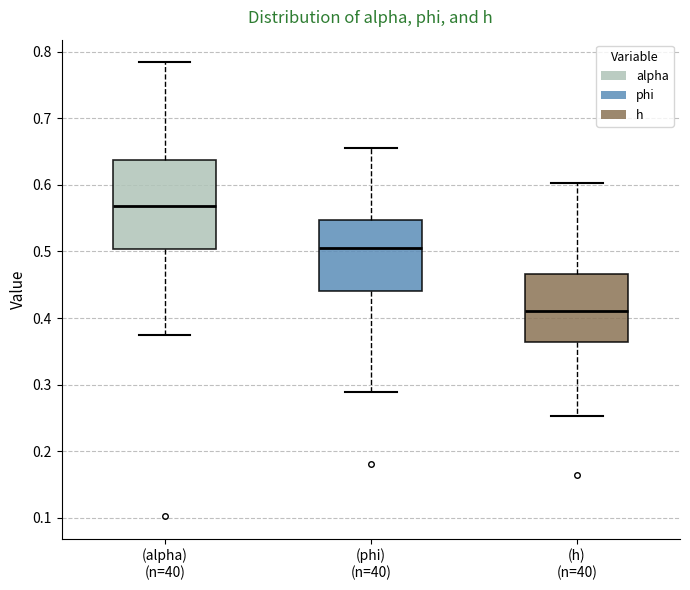

Where does the lower whisker of the box for (alpha) (n=40) end on the y-axis? The values are not printed on the chart, so give them approximately, as read against the axis.

0.37